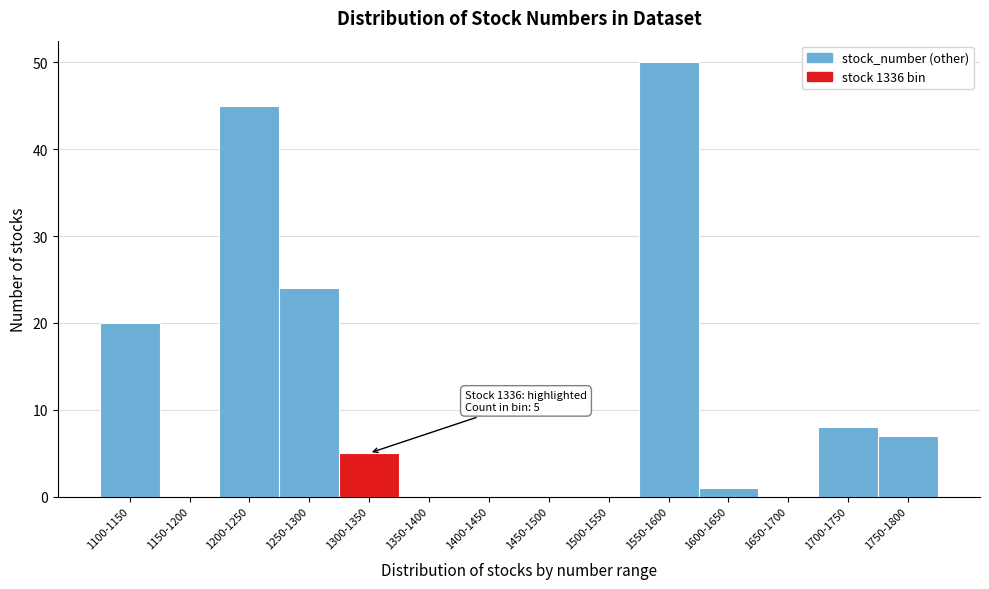

Reading right to left, what are all the values shown in this chart?

1750-1800=7	1700-1750=8	1650-1700=0	1600-1650=1	1550-1600=50	1500-1550=0	1450-1500=0	1400-1450=0	1350-1400=0	1300-1350=5	1250-1300=24	1200-1250=45	1150-1200=0	1100-1150=20